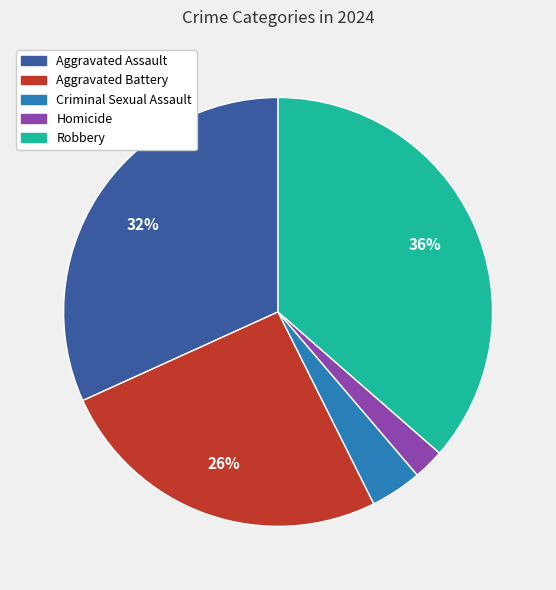

To the nearest percent, what percentage of the pie is Aggravated Assault?

32%